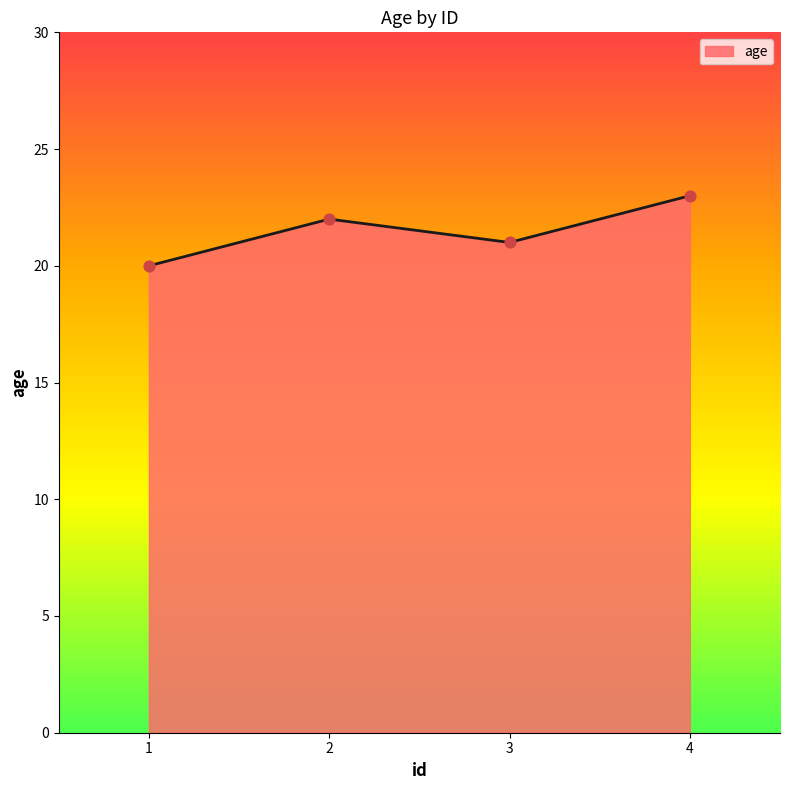

What is the change in value from 1 to 4?

+3